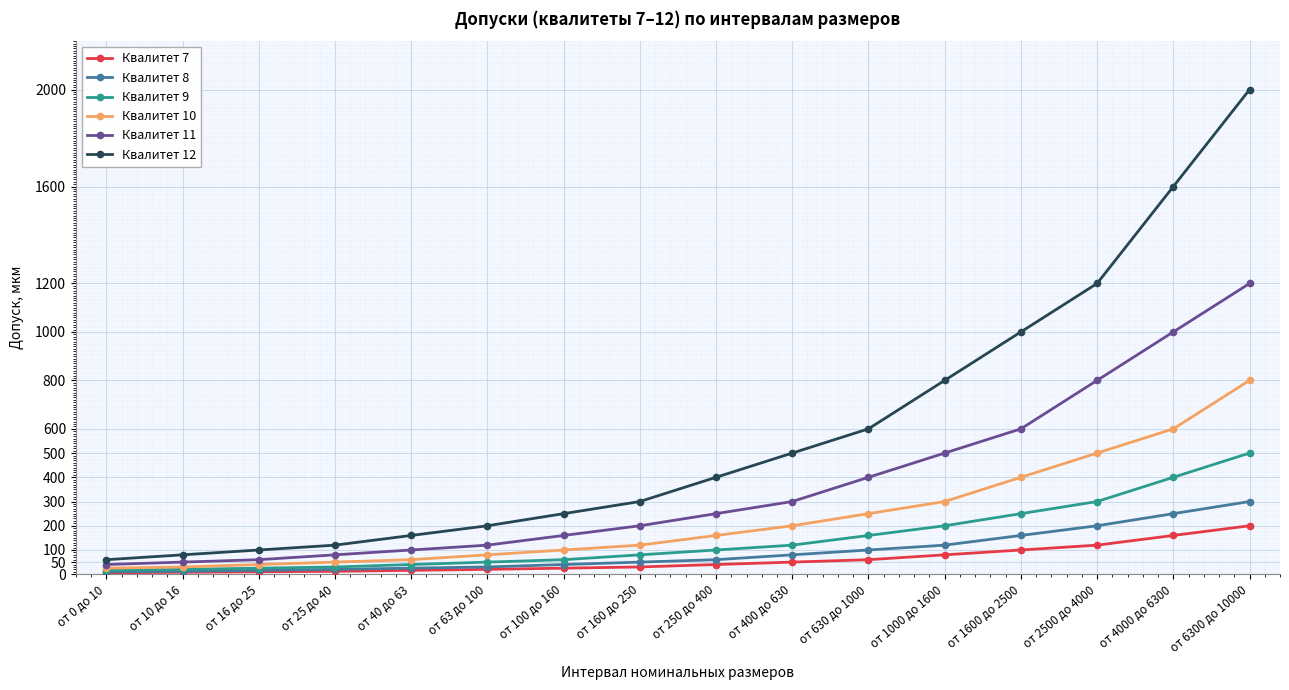

At which label is Квалитет 11 closest to 620?

от 1600 до 2500